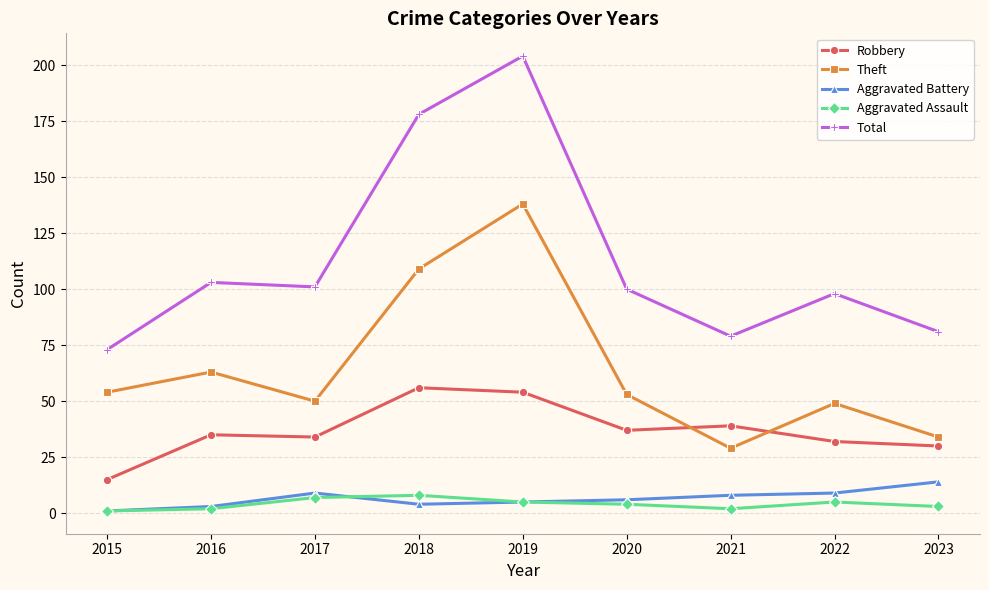

The Total series shows 79 at 2021. True or false?

True